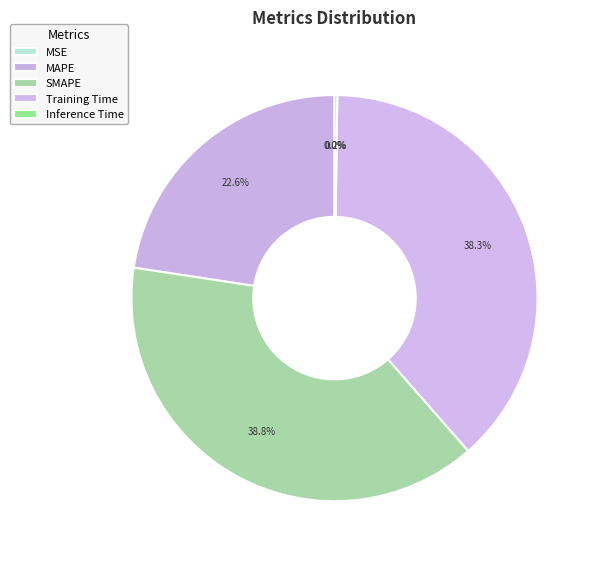

To the nearest percent, what is the average slice percentage?

20%